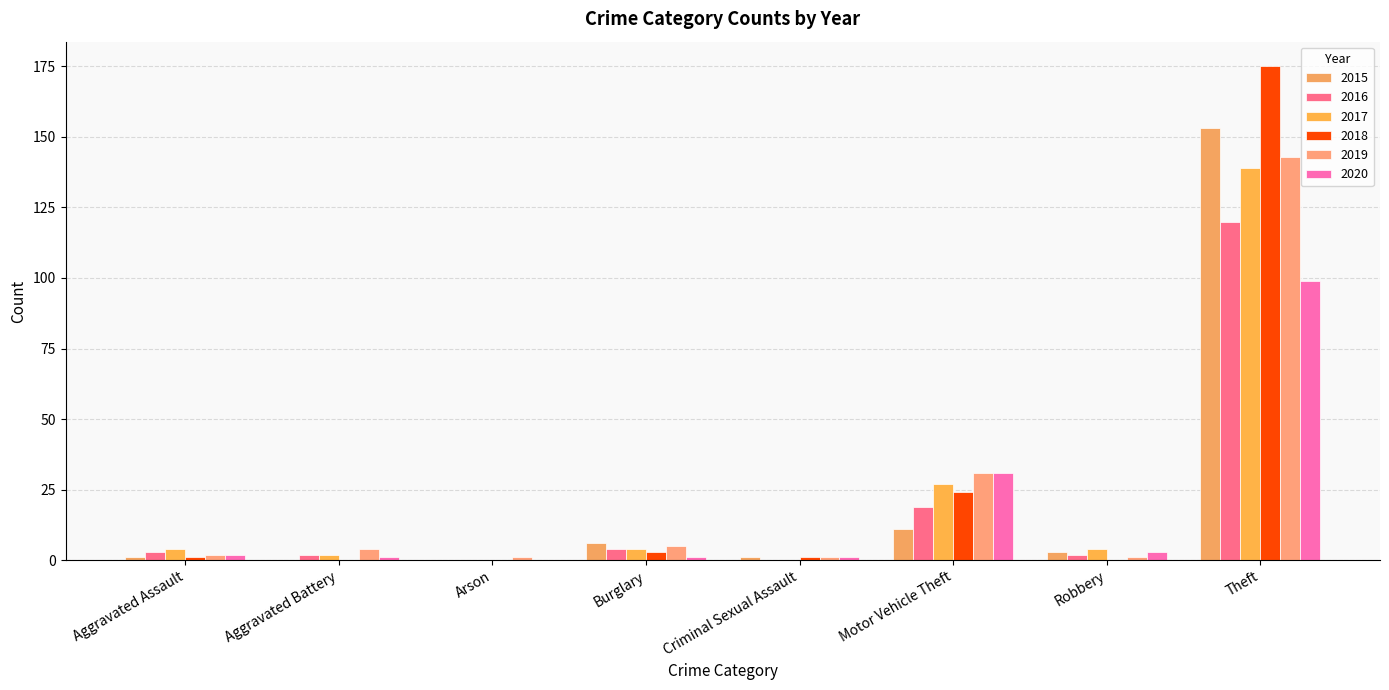

Are the bars grouped side by side (vs. stacked)?

Yes